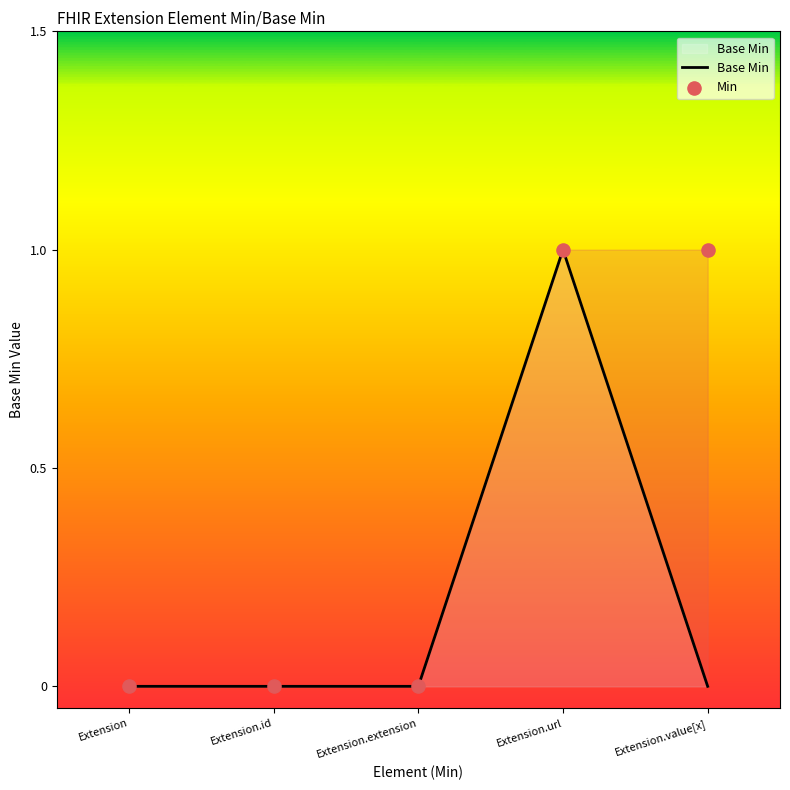

At which category is the sum across all series the highest?

Extension.url